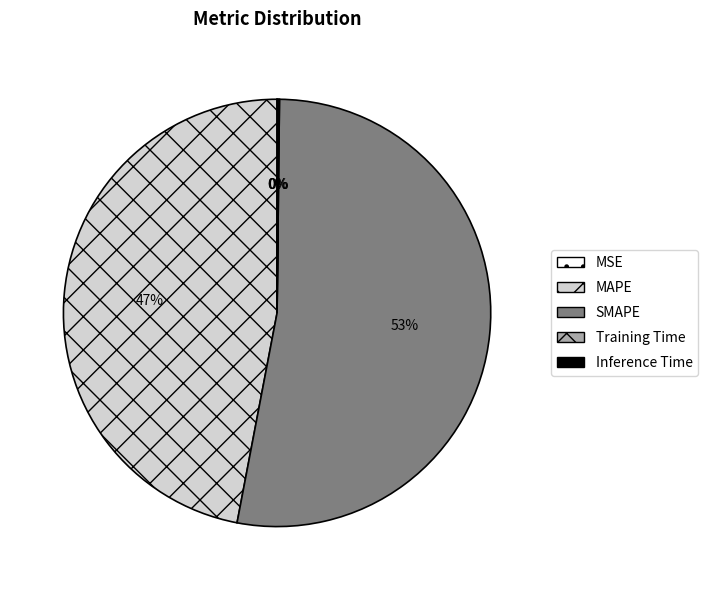

Does any single category account for the majority?

Yes